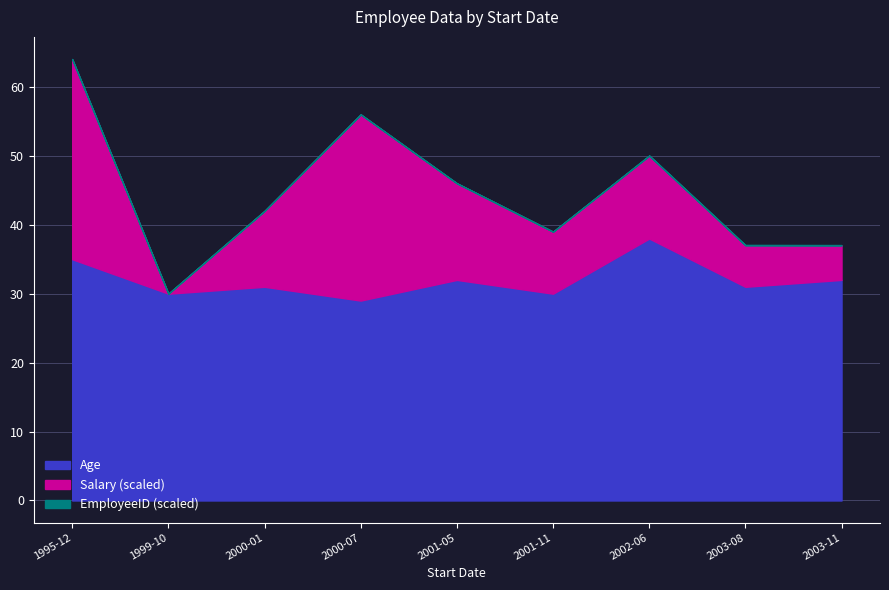

Between 2001-11-02 and 2003-08-10, which is larger?

2003-08-10